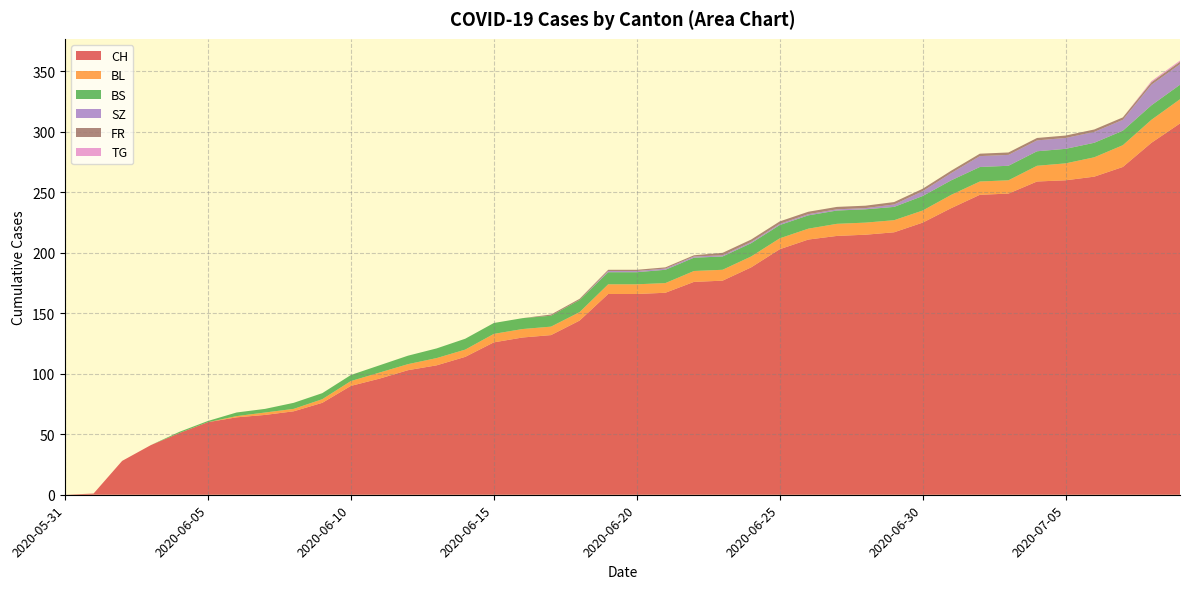

Reading left to right, transcribe all the data shown in this chart.

CH: 2020-05-31=0	2020-06-01=1	2020-06-02=28	2020-06-03=41	2020-06-04=51	2020-06-05=60	2020-06-06=64	2020-06-07=66	2020-06-08=69	2020-06-09=76	2020-06-10=90	2020-06-11=96	2020-06-12=103	2020-06-13=107	2020-06-14=114	2020-06-15=126	2020-06-16=130	2020-06-17=132	2020-06-18=144	2020-06-19=166	2020-06-20=166	2020-06-21=167	2020-06-22=176	2020-06-23=177	2020-06-24=188	2020-06-25=203	2020-06-26=211	2020-06-27=214	2020-06-28=215	2020-06-29=217	2020-06-30=225	2020-07-01=237	2020-07-02=248	2020-07-03=249	2020-07-04=259	2020-07-05=260	2020-07-06=263	2020-07-07=271	2020-07-08=291	2020-07-09=307
BL: 2020-05-31=0	2020-06-01=0	2020-06-02=0	2020-06-03=0	2020-06-04=0	2020-06-05=0	2020-06-06=1	2020-06-07=2	2020-06-08=2	2020-06-09=3	2020-06-10=4	2020-06-11=5	2020-06-12=5	2020-06-13=6	2020-06-14=6	2020-06-15=7	2020-06-16=7	2020-06-17=7	2020-06-18=7	2020-06-19=8	2020-06-20=8	2020-06-21=8	2020-06-22=9	2020-06-23=9	2020-06-24=9	2020-06-25=9	2020-06-26=9	2020-06-27=10	2020-06-28=10	2020-06-29=10	2020-06-30=10	2020-07-01=11	2020-07-02=11	2020-07-03=11	2020-07-04=13	2020-07-05=14	2020-07-06=16	2020-07-07=18	2020-07-08=19	2020-07-09=20
BS: 2020-05-31=0	2020-06-01=0	2020-06-02=0	2020-06-03=0	2020-06-04=1	2020-06-05=1	2020-06-06=3	2020-06-07=3	2020-06-08=5	2020-06-09=5	2020-06-10=5	2020-06-11=6	2020-06-12=7	2020-06-13=8	2020-06-14=9	2020-06-15=9	2020-06-16=9	2020-06-17=9	2020-06-18=10	2020-06-19=10	2020-06-20=10	2020-06-21=11	2020-06-22=11	2020-06-23=11	2020-06-24=11	2020-06-25=11	2020-06-26=11	2020-06-27=11	2020-06-28=11	2020-06-29=11	2020-06-30=12	2020-07-01=12	2020-07-02=12	2020-07-03=12	2020-07-04=12	2020-07-05=12	2020-07-06=12	2020-07-07=12	2020-07-08=12	2020-07-09=12
SZ: 2020-05-31=0	2020-06-01=0	2020-06-02=0	2020-06-03=0	2020-06-04=0	2020-06-05=0	2020-06-06=0	2020-06-07=0	2020-06-08=0	2020-06-09=0	2020-06-10=0	2020-06-11=0	2020-06-12=0	2020-06-13=0	2020-06-14=0	2020-06-15=0	2020-06-16=0	2020-06-17=0	2020-06-18=0	2020-06-19=1	2020-06-20=1	2020-06-21=1	2020-06-22=1	2020-06-23=1	2020-06-24=1	2020-06-25=1	2020-06-26=1	2020-06-27=1	2020-06-28=1	2020-06-29=2	2020-06-30=4	2020-07-01=6	2020-07-02=9	2020-07-03=9	2020-07-04=9	2020-07-05=9	2020-07-06=9	2020-07-07=9	2020-07-08=17	2020-07-09=17
FR: 2020-05-31=0	2020-06-01=0	2020-06-02=0	2020-06-03=0	2020-06-04=0	2020-06-05=0	2020-06-06=0	2020-06-07=0	2020-06-08=0	2020-06-09=0	2020-06-10=0	2020-06-11=0	2020-06-12=0	2020-06-13=0	2020-06-14=0	2020-06-15=0	2020-06-16=0	2020-06-17=1	2020-06-18=1	2020-06-19=1	2020-06-20=1	2020-06-21=1	2020-06-22=1	2020-06-23=2	2020-06-24=2	2020-06-25=2	2020-06-26=2	2020-06-27=2	2020-06-28=2	2020-06-29=2	2020-06-30=2	2020-07-01=2	2020-07-02=2	2020-07-03=2	2020-07-04=2	2020-07-05=2	2020-07-06=2	2020-07-07=2	2020-07-08=2	2020-07-09=2
TG: 2020-05-31=0	2020-06-01=0	2020-06-02=0	2020-06-03=0	2020-06-04=0	2020-06-05=0	2020-06-06=0	2020-06-07=0	2020-06-08=0	2020-06-09=0	2020-06-10=0	2020-06-11=0	2020-06-12=0	2020-06-13=0	2020-06-14=0	2020-06-15=0	2020-06-16=0	2020-06-17=0	2020-06-18=0	2020-06-19=0	2020-06-20=0	2020-06-21=0	2020-06-22=0	2020-06-23=0	2020-06-24=0	2020-06-25=0	2020-06-26=0	2020-06-27=0	2020-06-28=0	2020-06-29=0	2020-06-30=0	2020-07-01=0	2020-07-02=0	2020-07-03=0	2020-07-04=0	2020-07-05=0	2020-07-06=0	2020-07-07=0	2020-07-08=1	2020-07-09=1